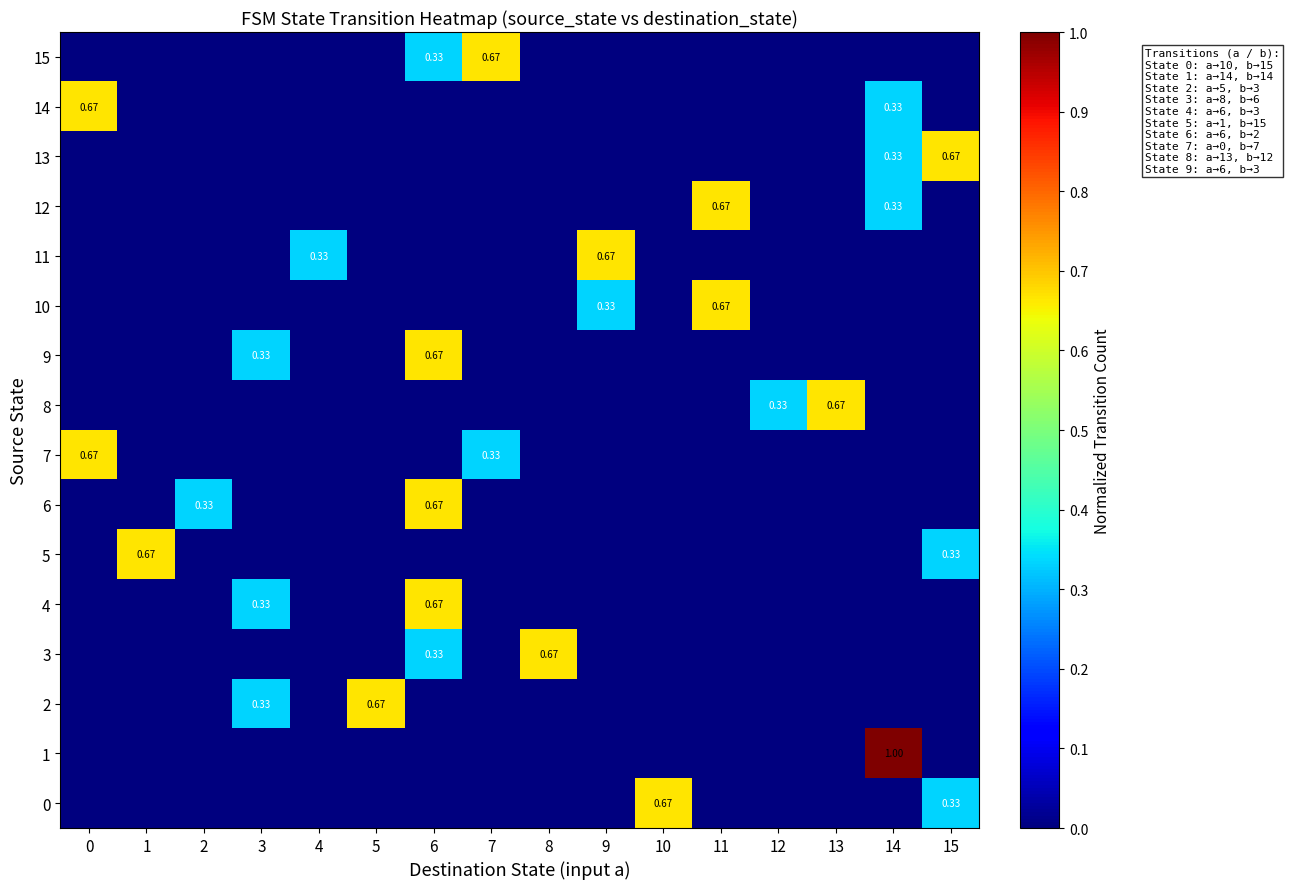

The value of 4 at 1 is 0.4. True or false?

False